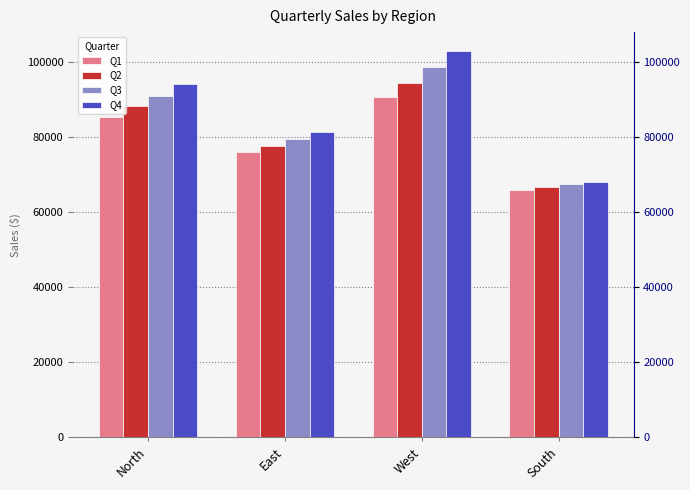

Read the Q3 value at West.

98524.7